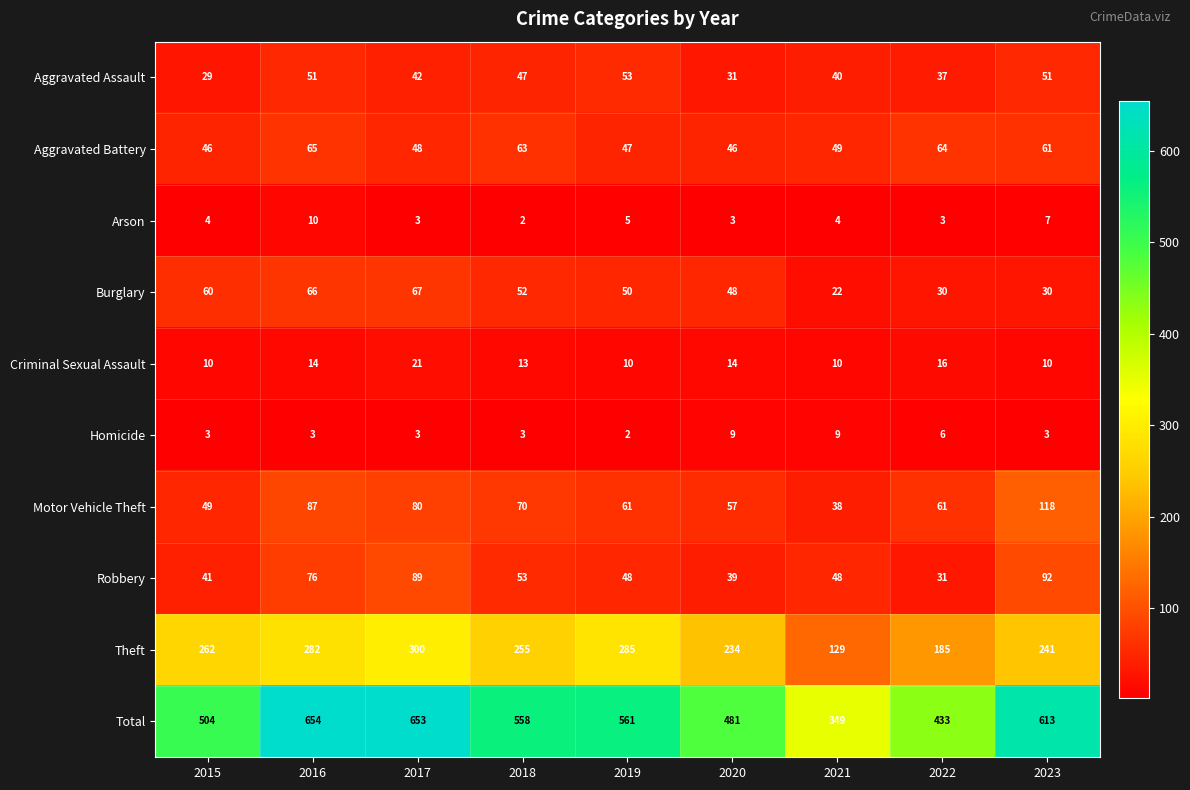

The Robbery series shows 17 at 2022. True or false?

False